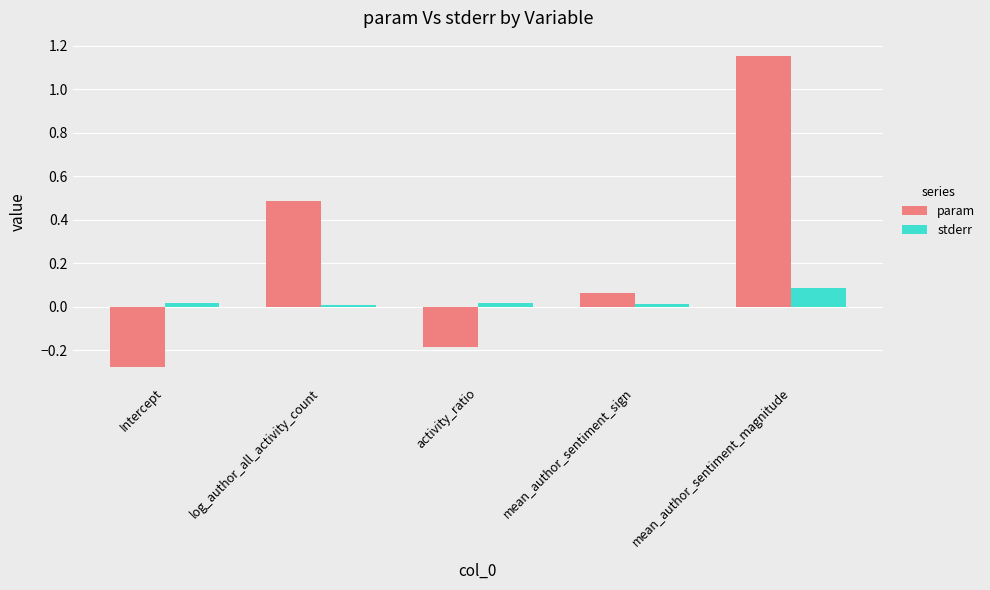

At which label does param reach its minimum?

Intercept